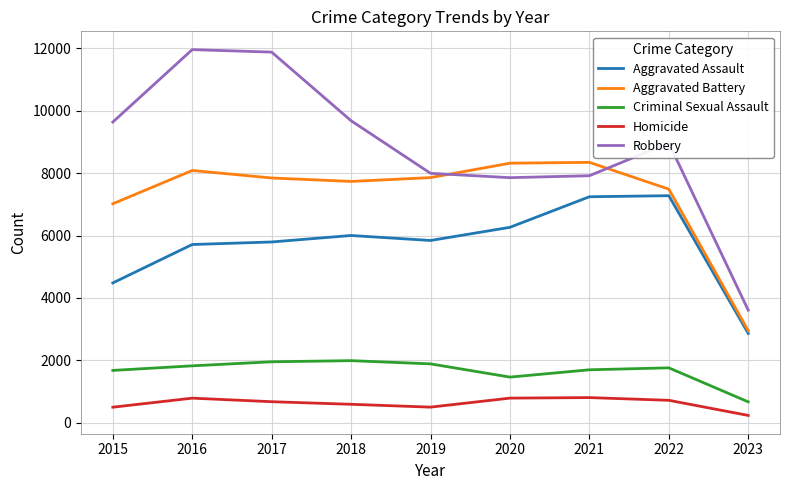

True or false: Aggravated Assault and Robbery cross at least once.

False